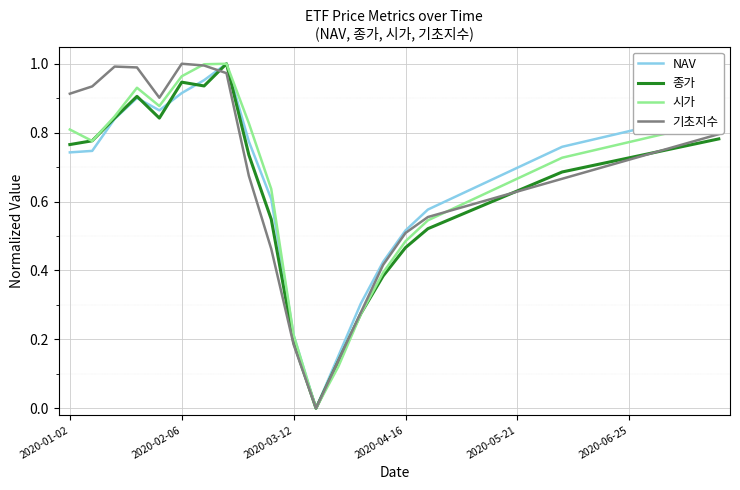

What are all the series names shown in the legend?

NAV, 종가, 시가, 기초지수